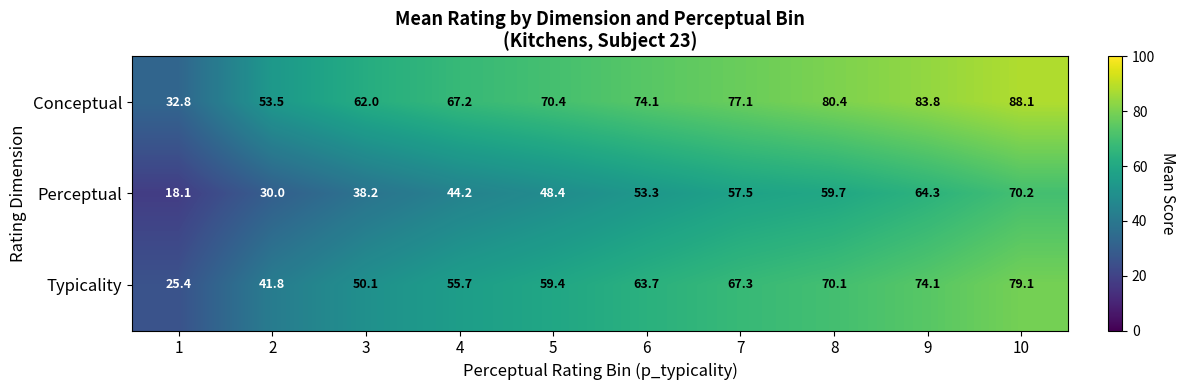

What is the minimum value shown in the chart?

18.1